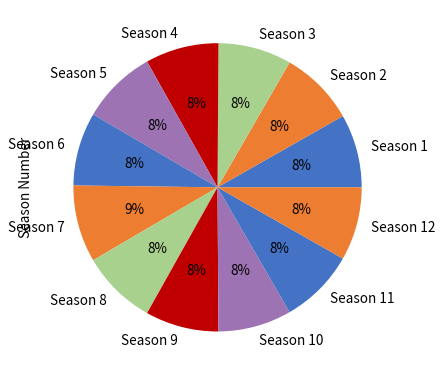

Is the sum of Season 4 and Season 12 greater than half?

No